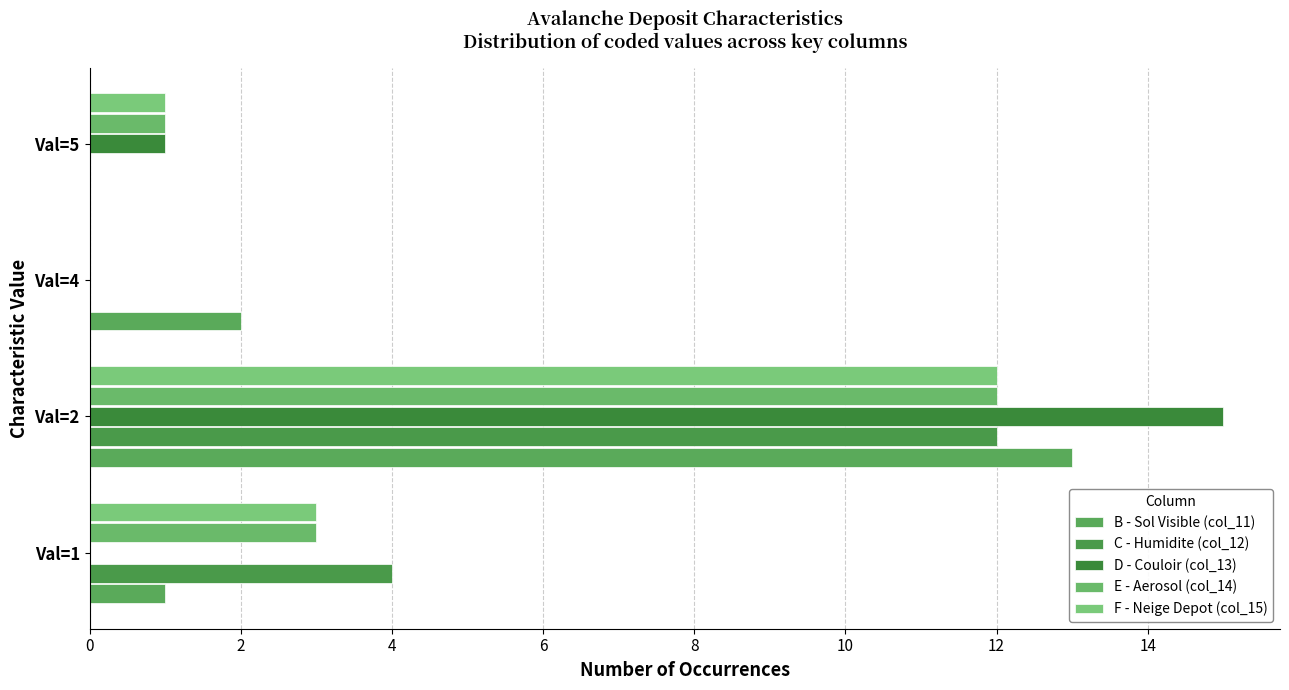

Reading right to left, what are all the values shown in this chart?

B - Sol Visible (col_11): 0	2	13	1
C - Humidite (col_12): 0	0	12	4
D - Couloir (col_13): 1	0	15	0
E - Aerosol (col_14): 1	0	12	3
F - Neige Depot (col_15): 1	0	12	3